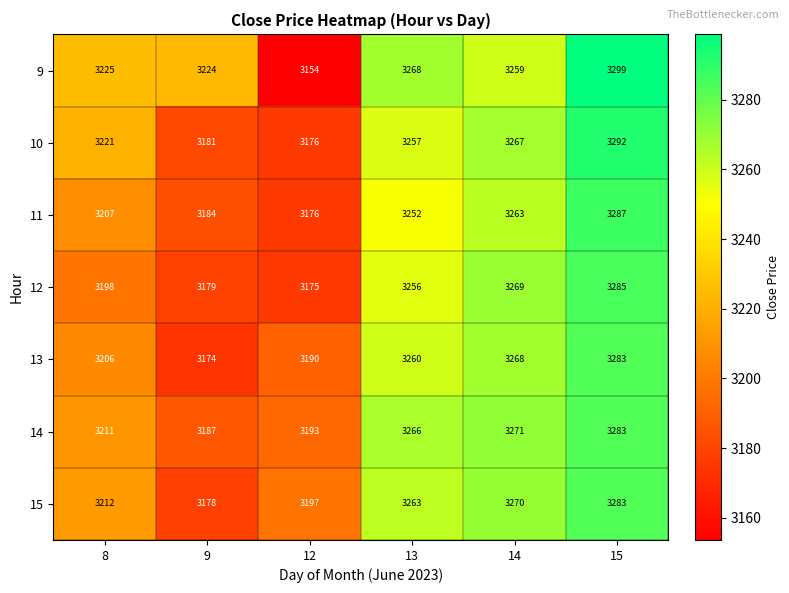

What is the approximate value of 11 at 14, to the nearest 10?

3260